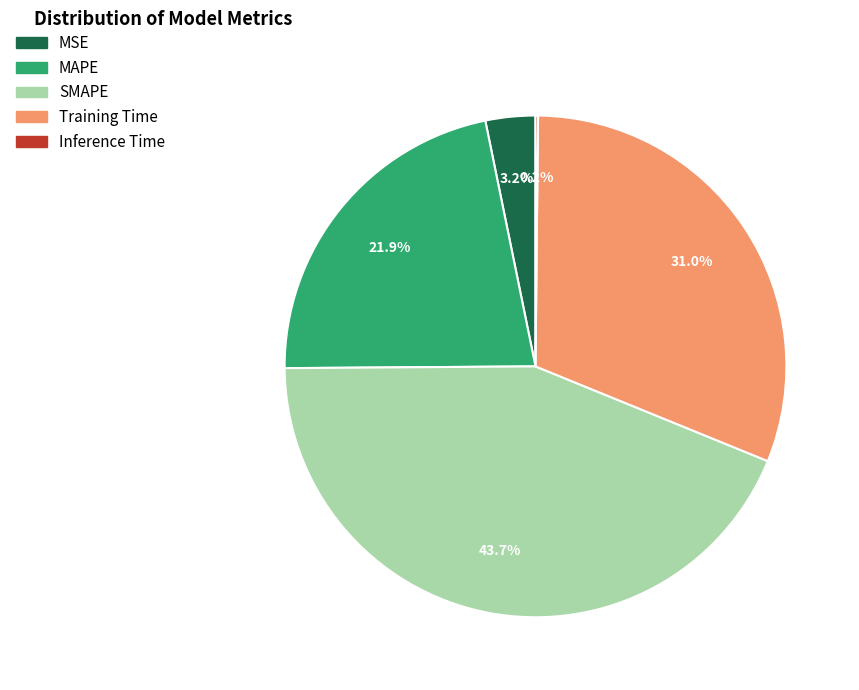

What percentage is NOT represented by SMAPE?

56.3%